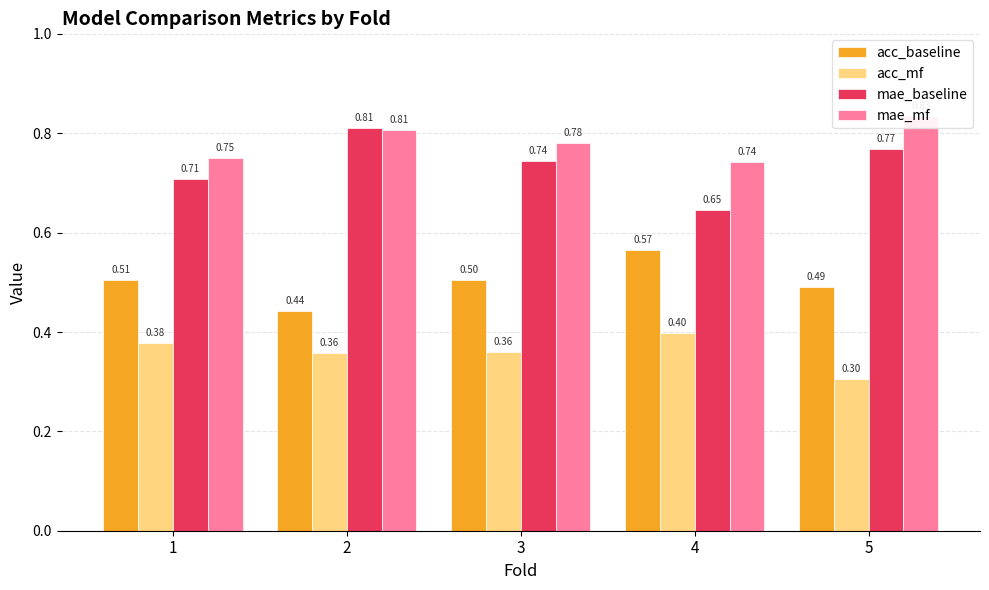

What is the value of the acc_mf bar at the 1st from the left?

0.4